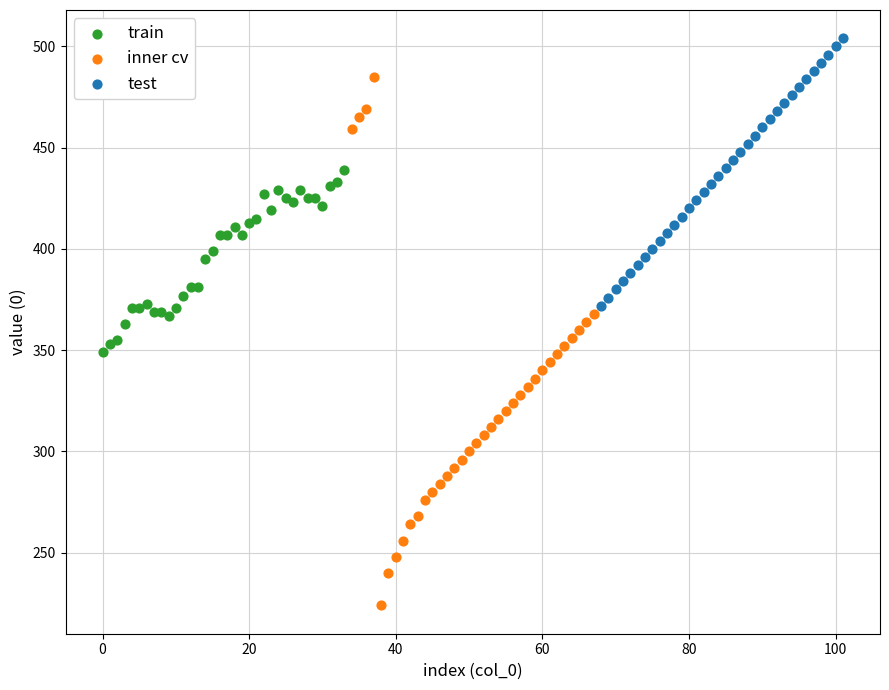

Which series has the largest Y range (max minus min)?

inner cv